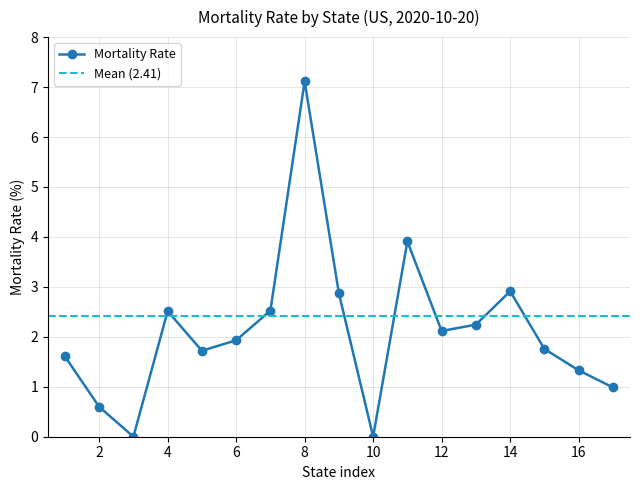

What is the value of the 12th point from the left?

2.1